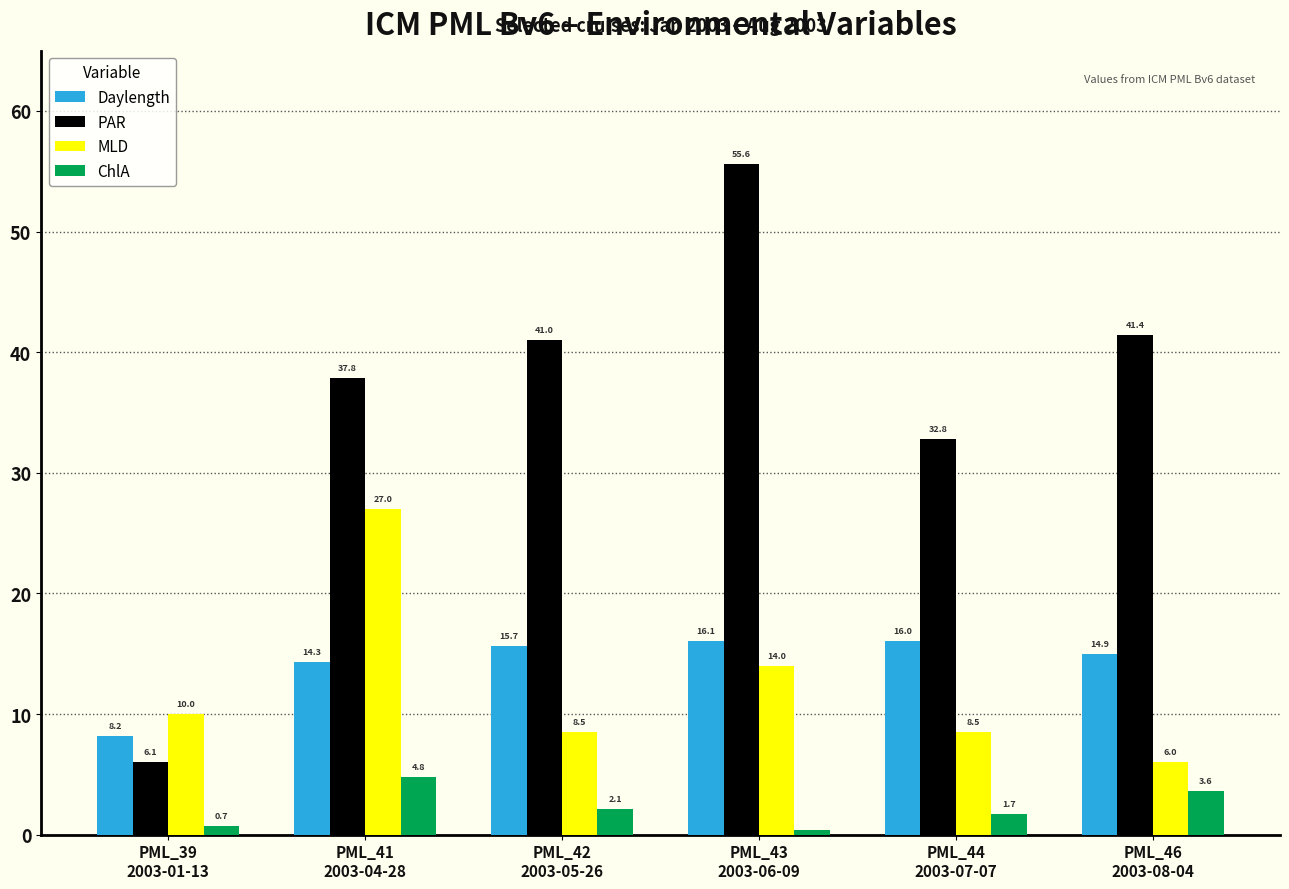

Which series has the largest total across all categories?

PAR